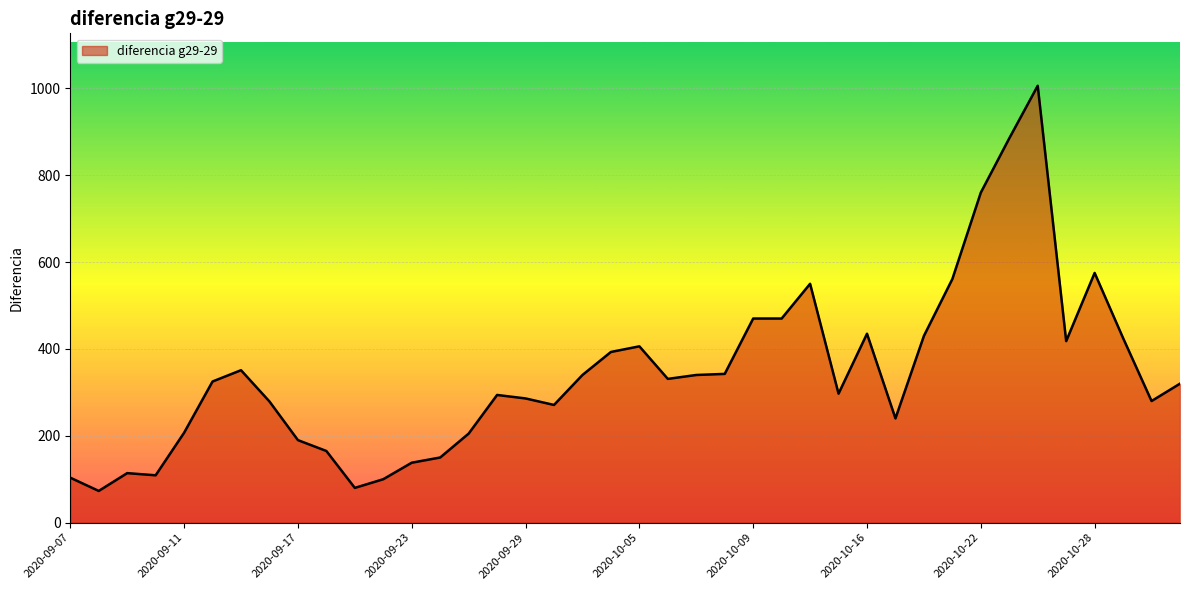

Count the number of data series in this chart.

1